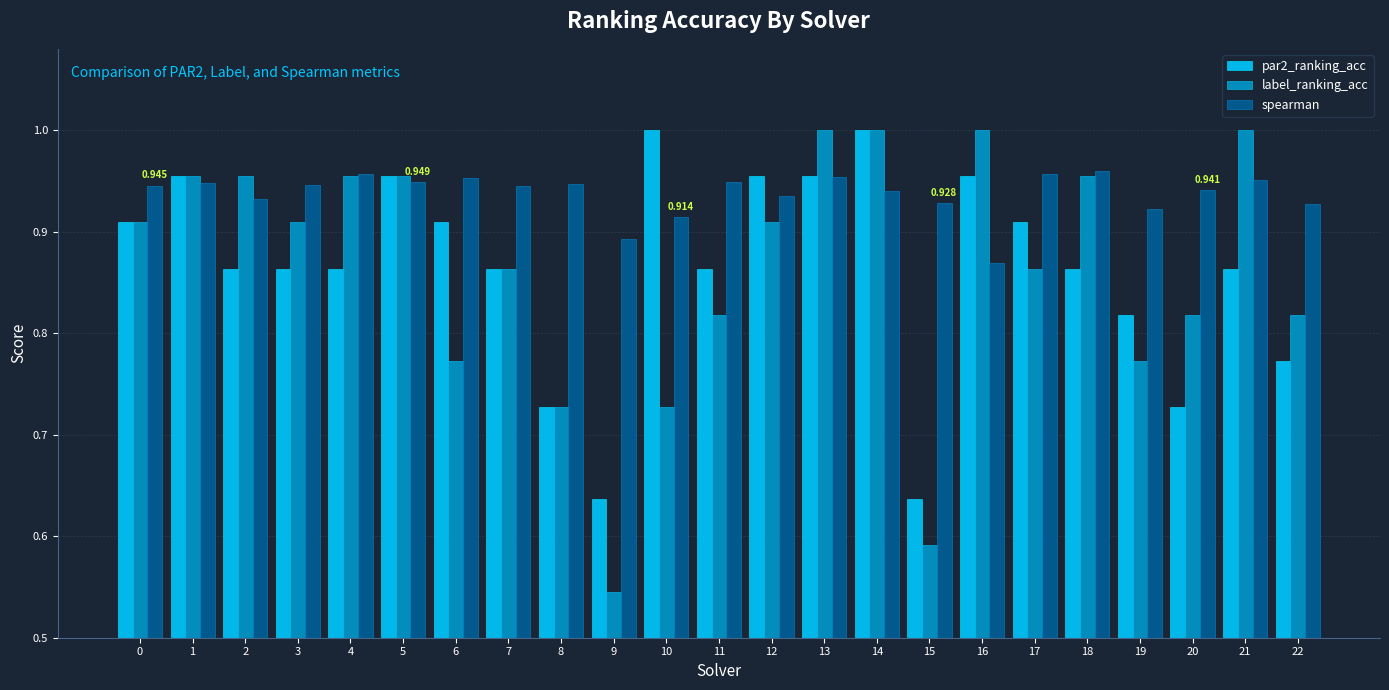

What is the total value across all series at 9?

2.1